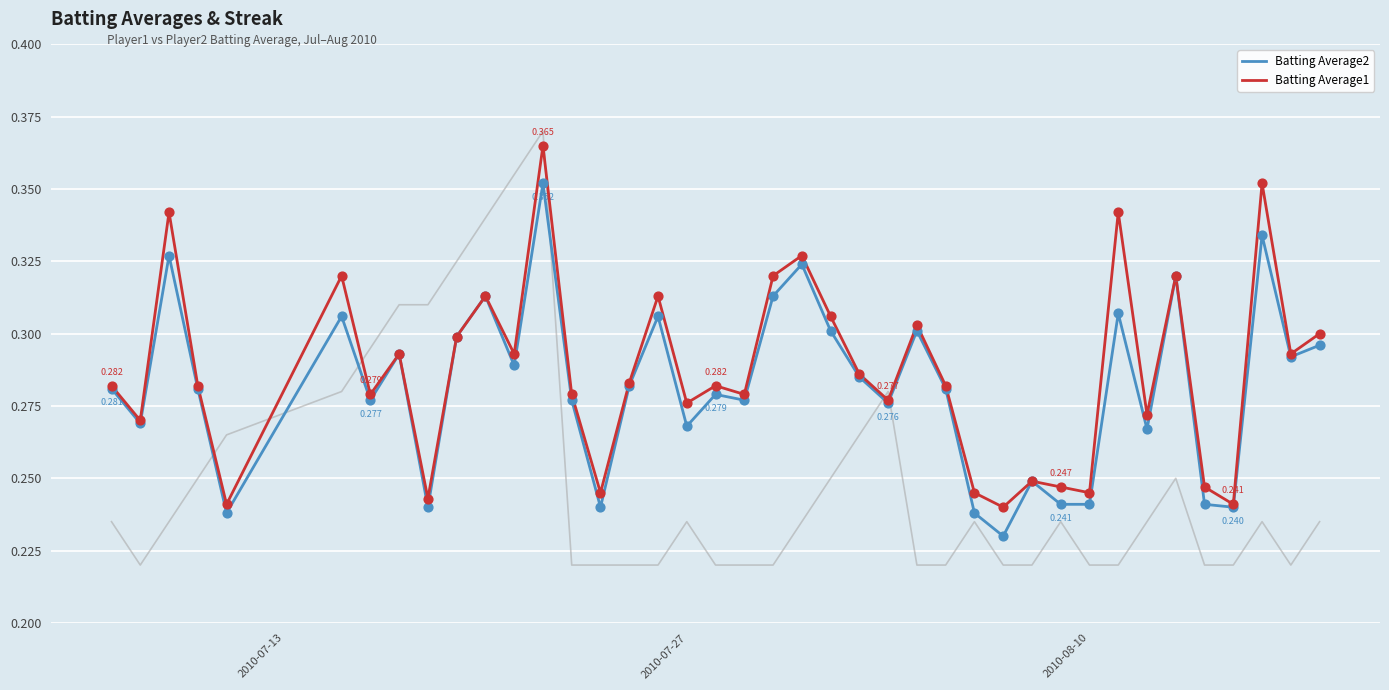

Which series has the largest Y range (max minus min)?

Batting Average1